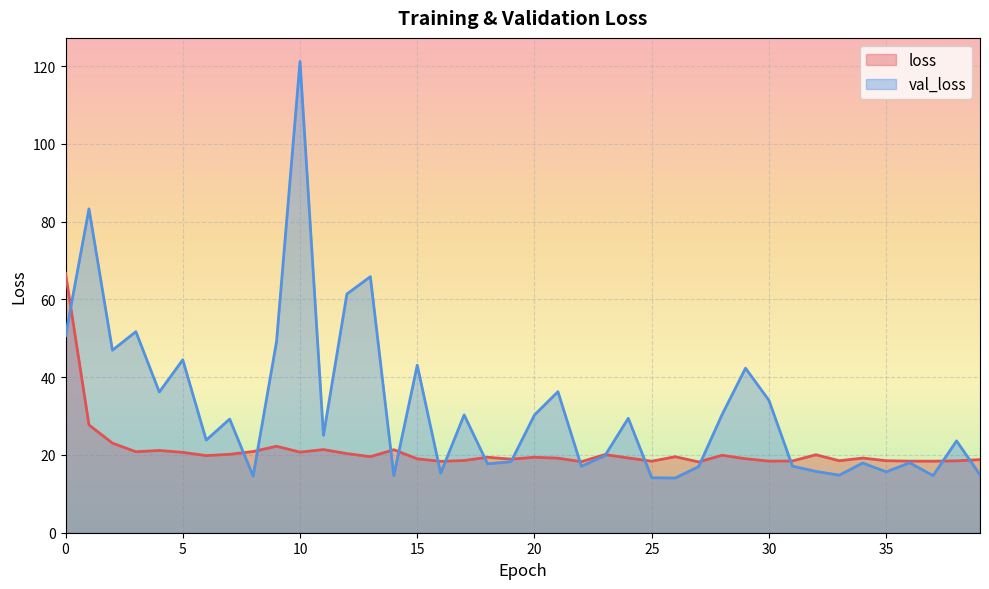

Rank the series by their average value, from highest to lowest.

val_loss, loss